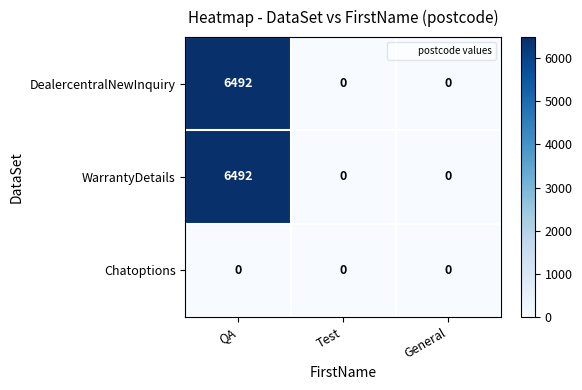

What is the total value across all series at QA?

12984